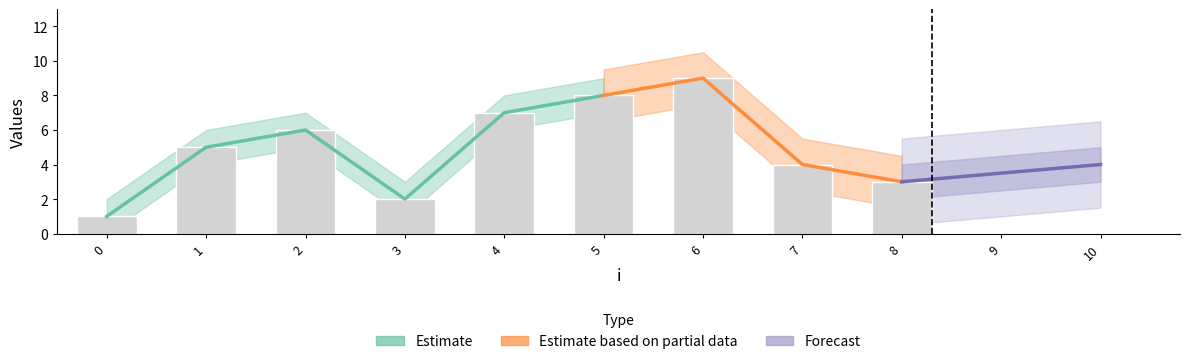

At which label does the data first exceed 5?

2